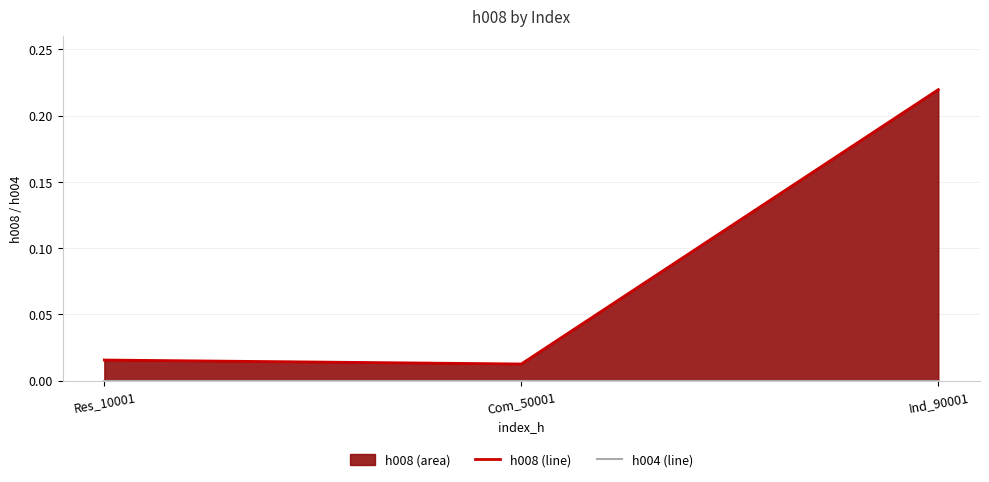

At which label is h008 (line) closest to 0?

Com_50001